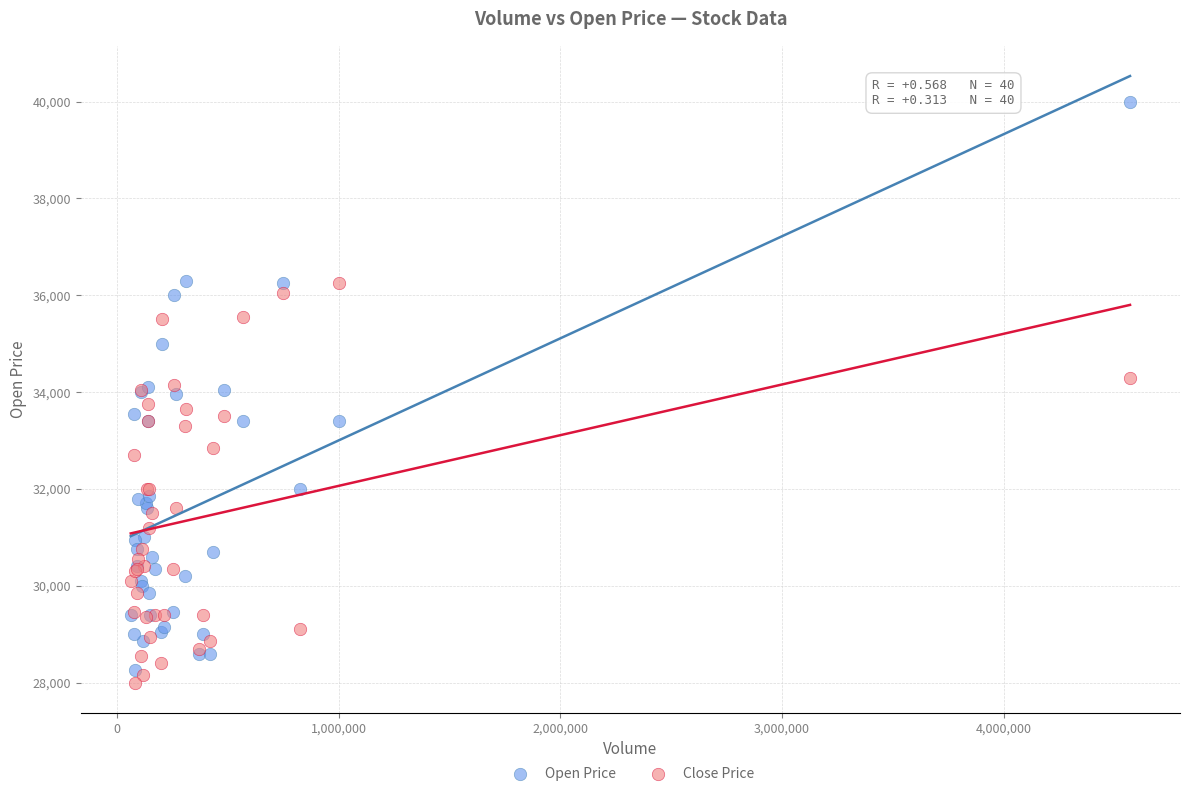

What are all the series names shown in the legend?

Open Price, Close Price